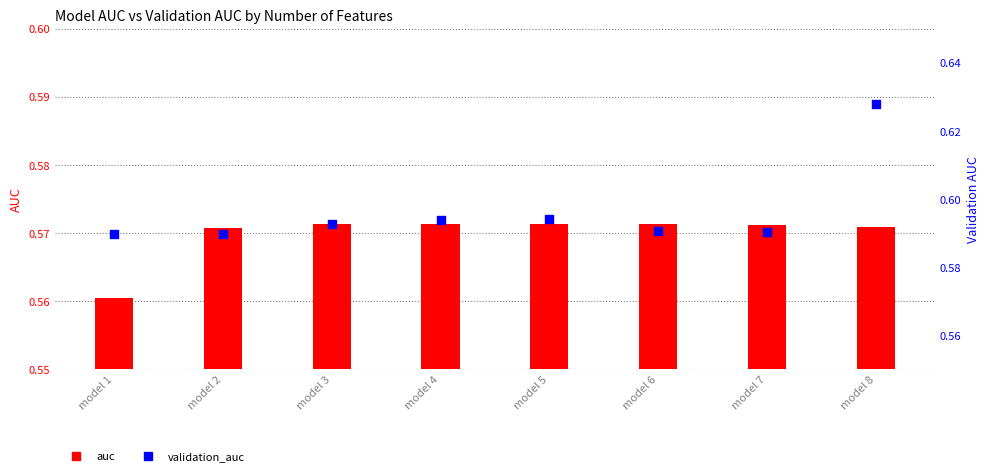

What is the total value across all series at model 4?

1.2